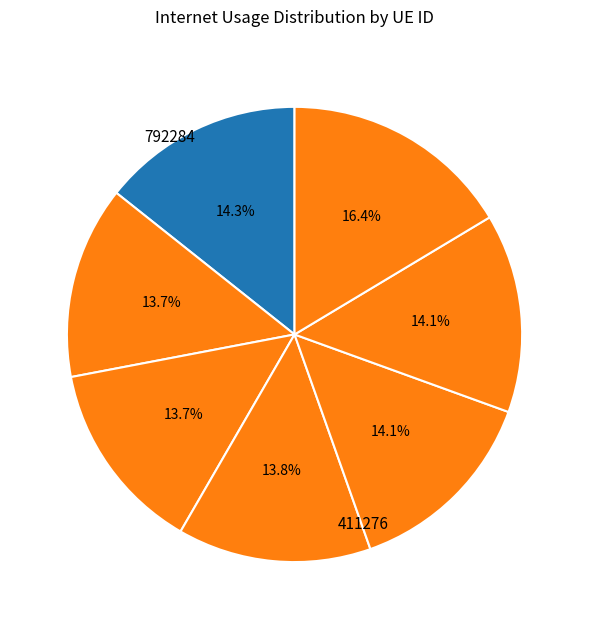

How many segments does this pie chart have?

7